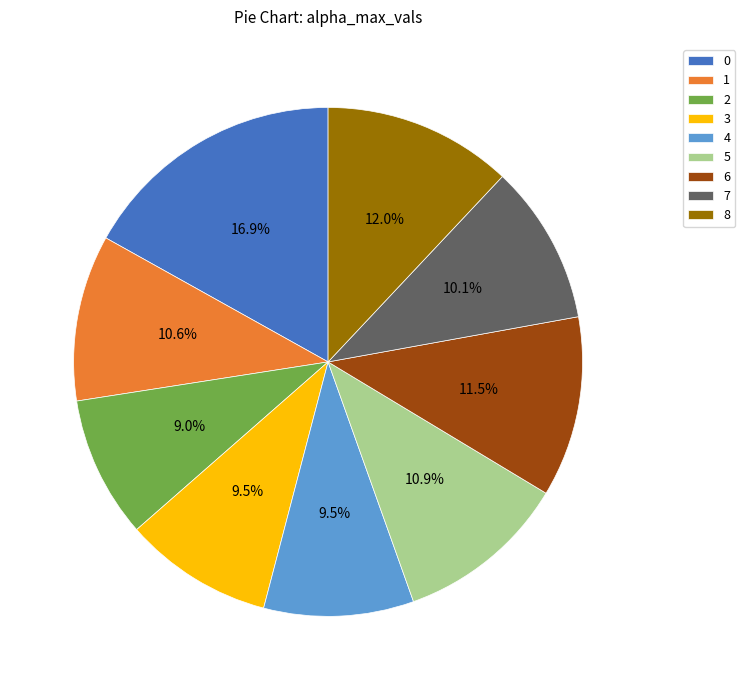

To the nearest percent, what is the difference between the 0 and 8 slice percentages?

5%